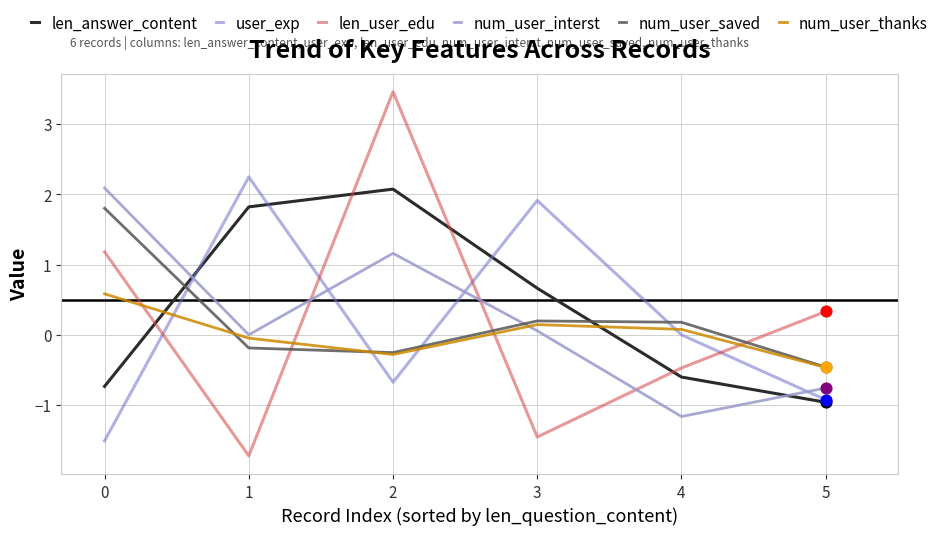

What are all the series names shown in the legend?

len_answer_content, user_exp, len_user_edu, num_user_interst, num_user_saved, num_user_thanks